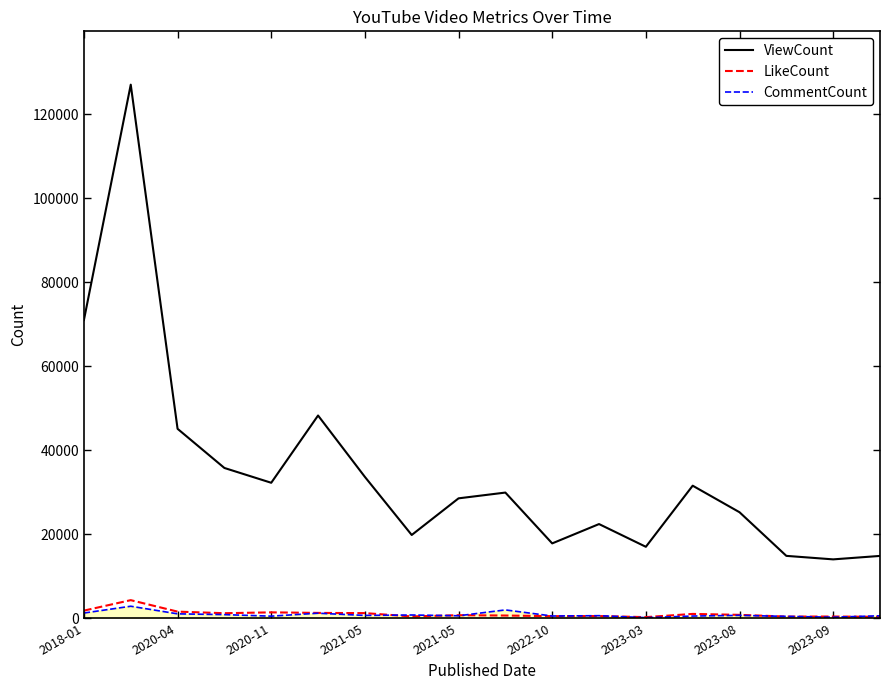

What is the maximum value for CommentCount?

2833